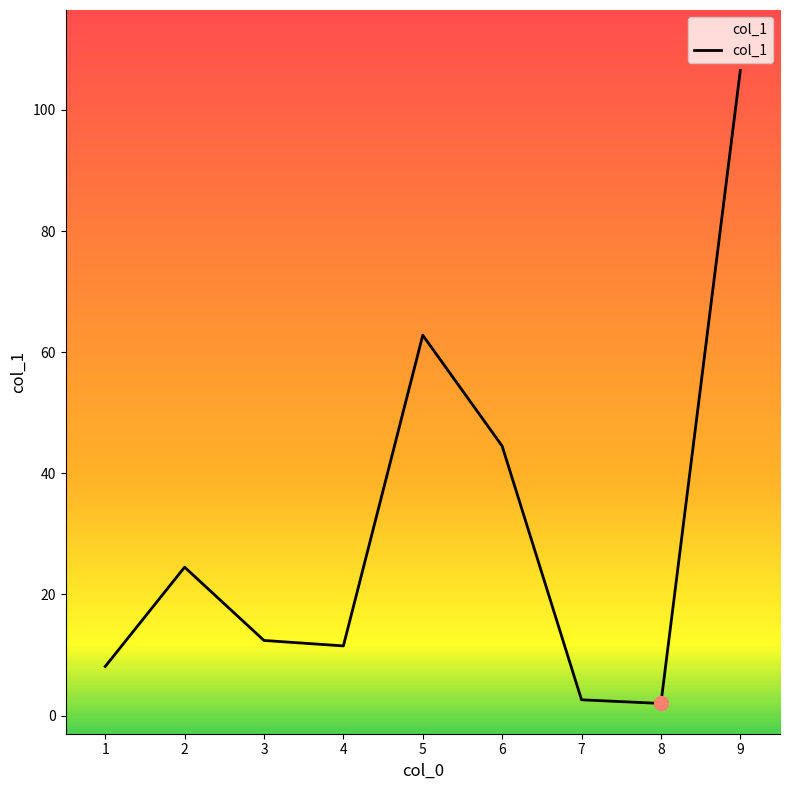

What is the difference between the maximum and minimum values?

104.5